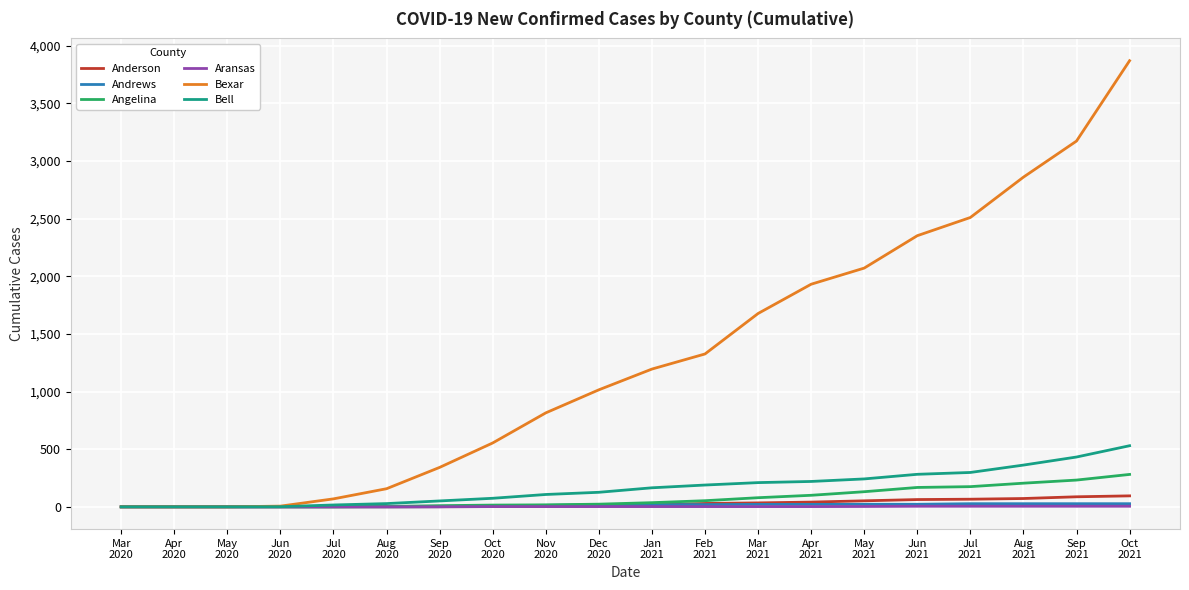

Which series has the largest total across all categories?

Bexar